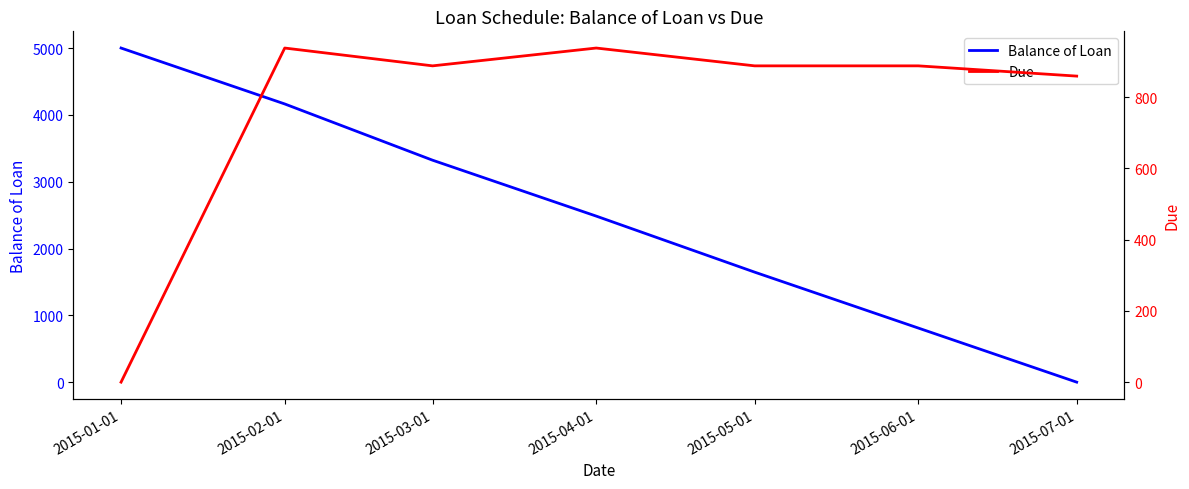

Reading right to left, list all the values displayed in this chart.

Balance of Loan: 0.0	809.6	1646.4	2484.8	3321.6	4163.2	5000.0
Due: 859.0	887.7	887.7	937.7	887.7	937.7	0.0